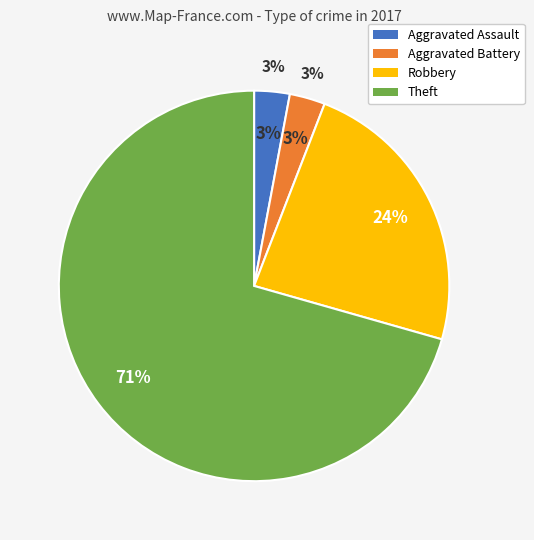

What percentage is the Theft slice, to the nearest percent?

71%